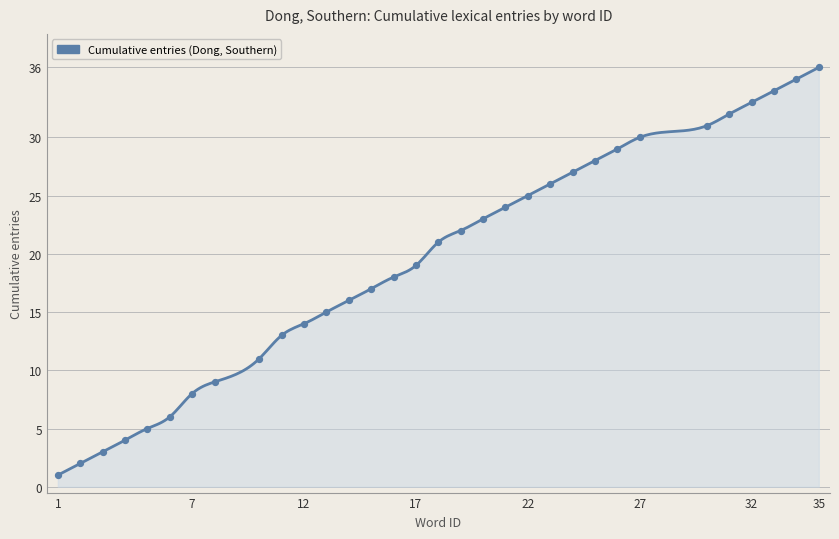

Between 34 and 21, which is larger?

34